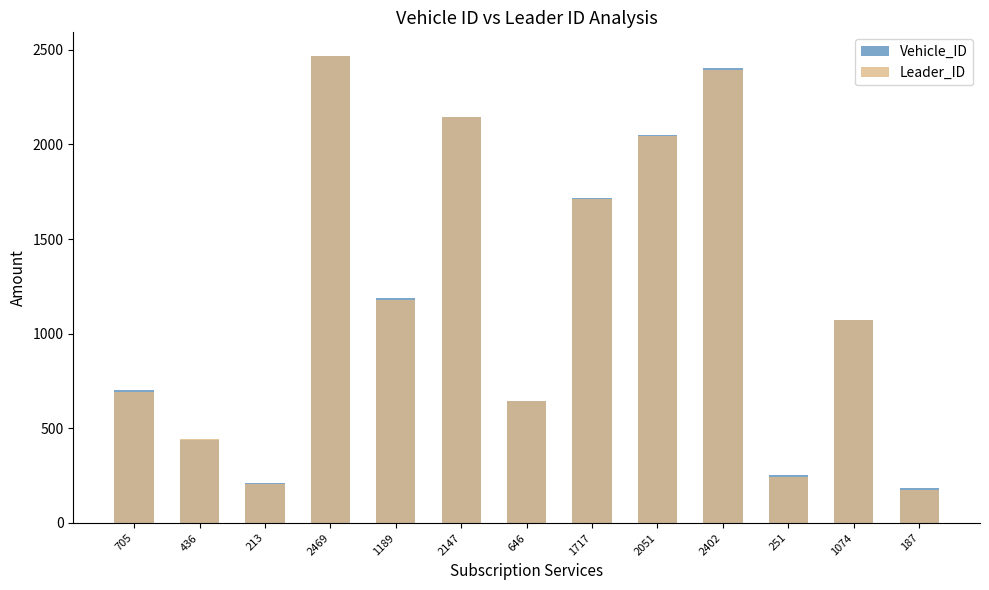

At which category is the sum across all series the highest?

2469